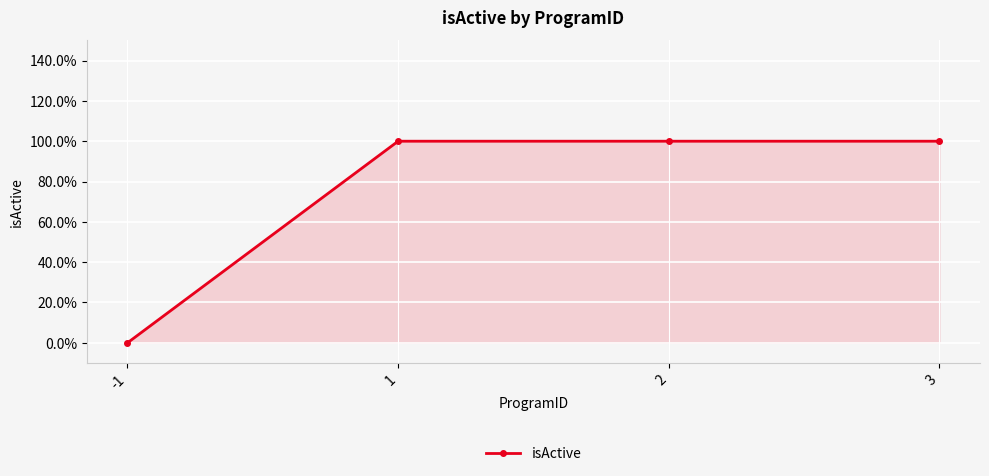

Is this an area chart (filled region under the line)?

Yes